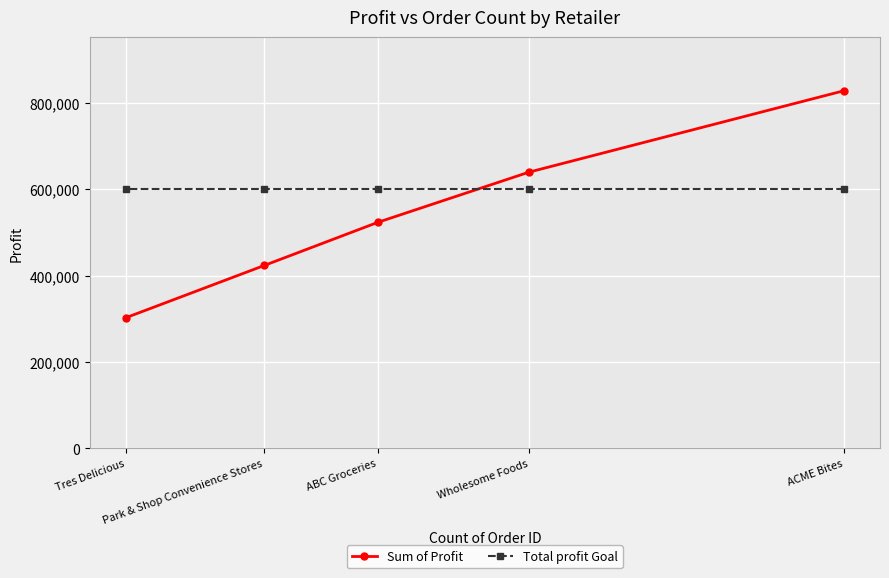

What is the difference between the highest and lowest values at ABC Groceries?

76684.6